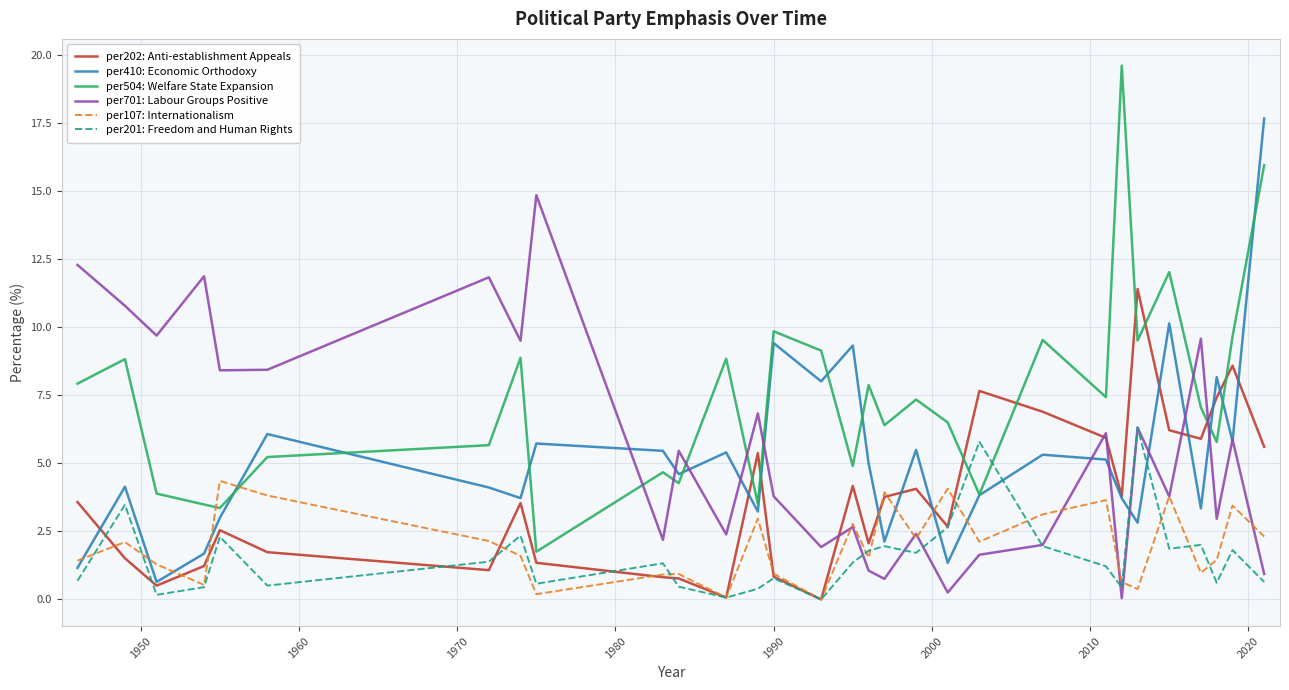

What is the lowest value of the per410: Economic Orthodoxy series?

0.6